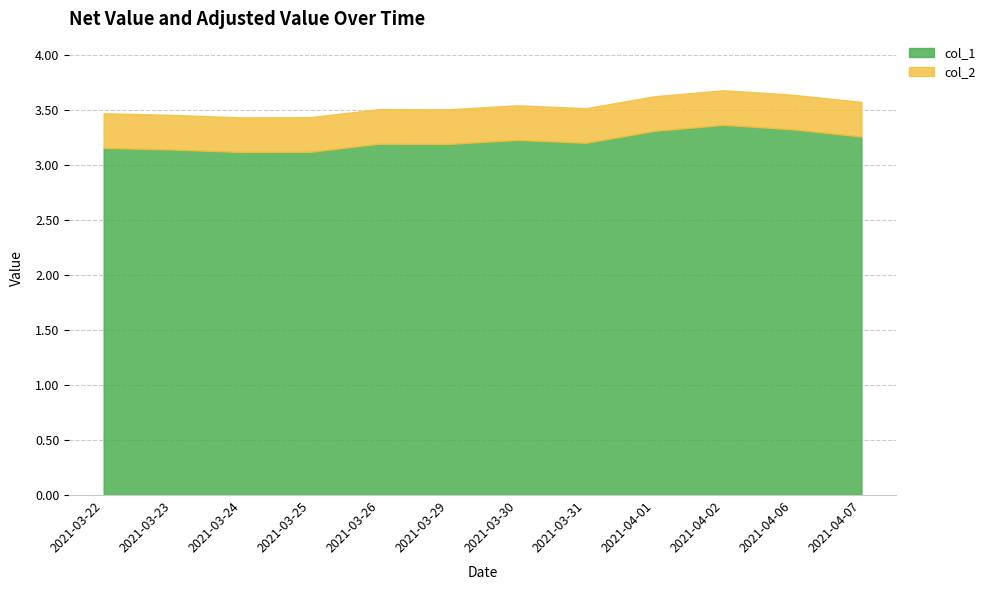

Where is col_1 nearest to the value 3?

2021-03-24